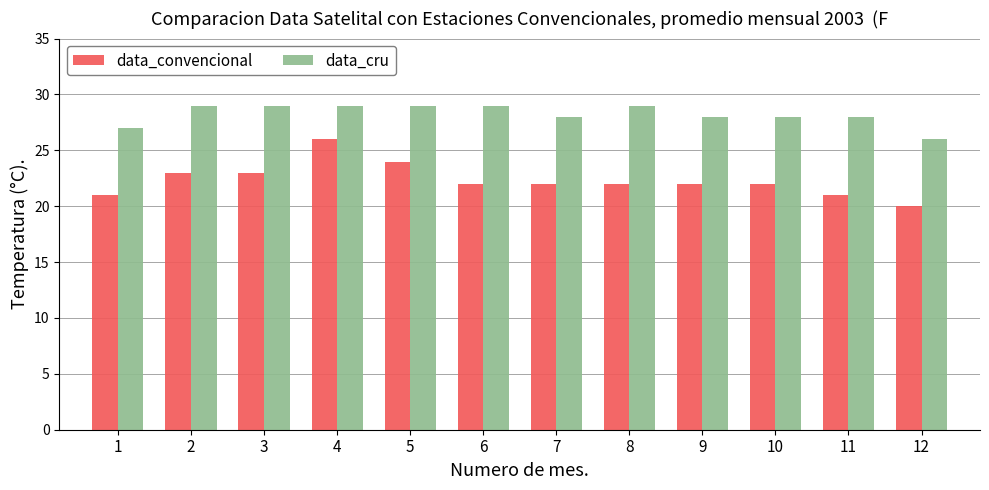

What is the minimum value shown in the chart?

20